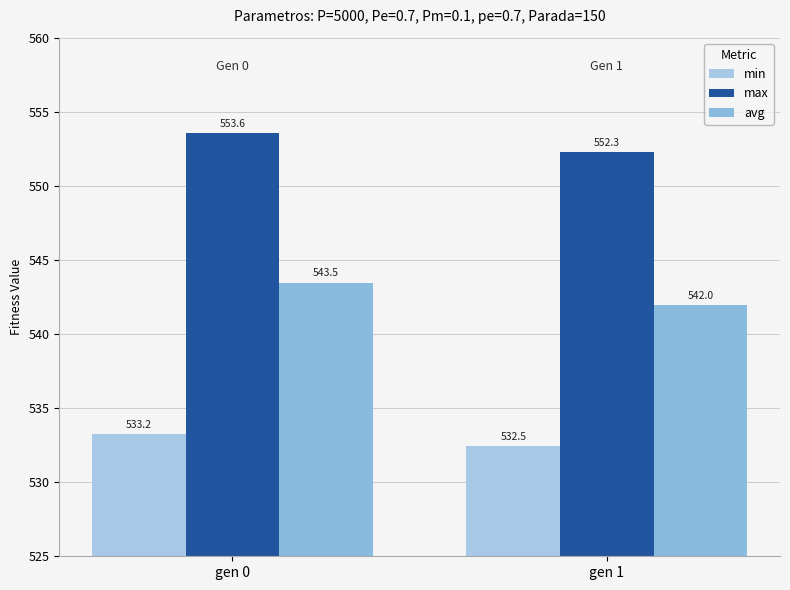

How many categories are shown in the chart?

2